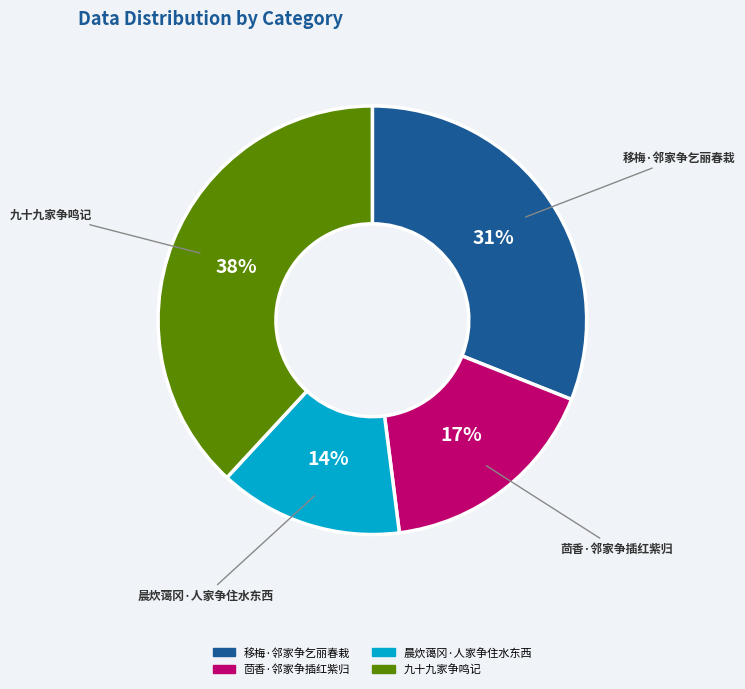

Approximately how many times larger is the value at 移梅·邻家争乞丽春栽 compared to 九十九家争鸣记?

0.8